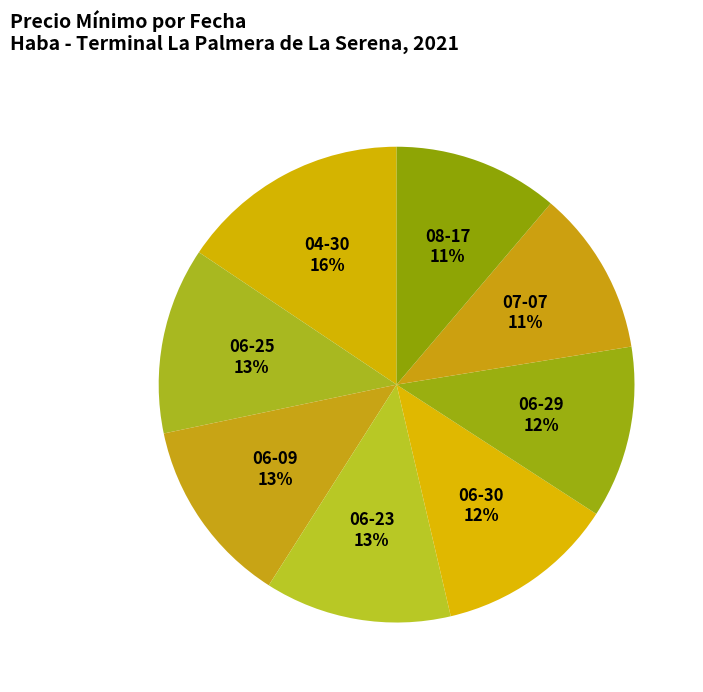

What is the largest slice in the pie chart?

2021-04-30